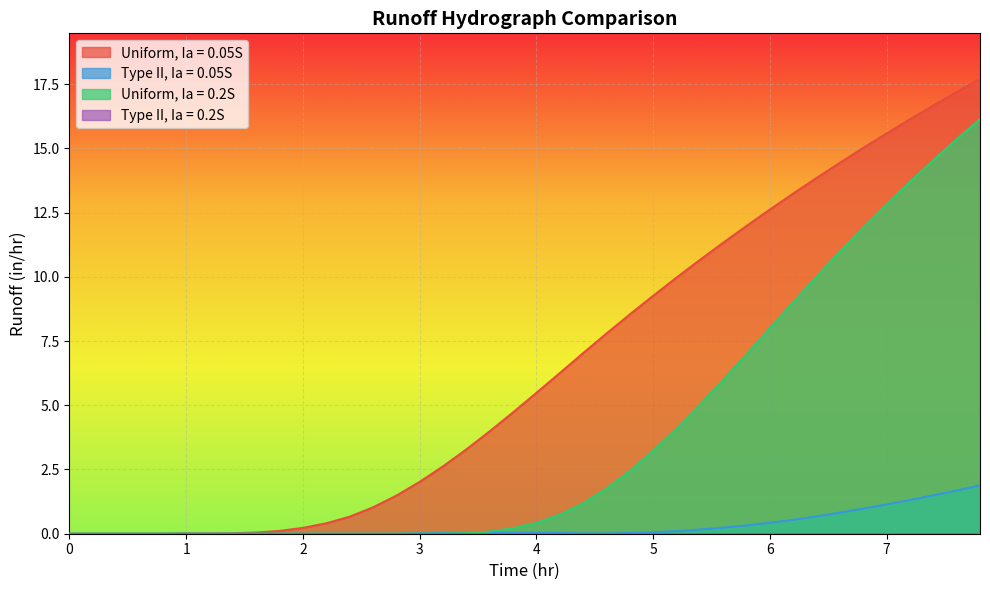

The value of Uniform, Ia = 0.05S at 3 is 2.0. True or false?

True